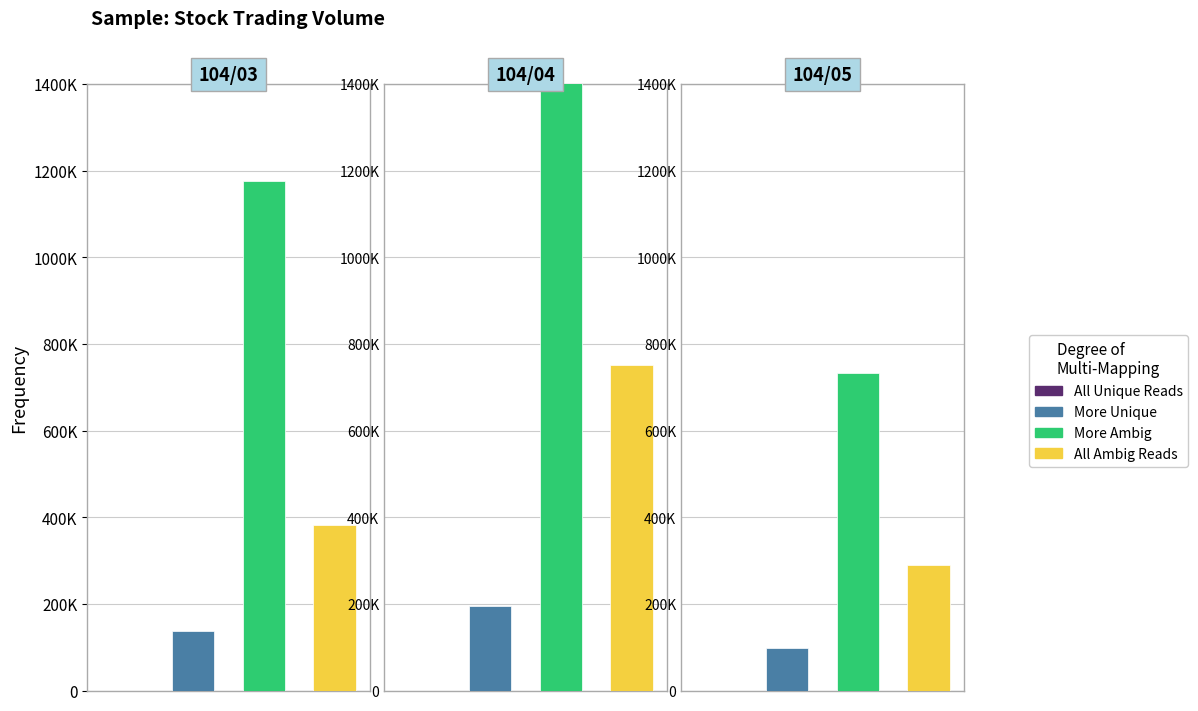

Reading left to right, transcribe all the data shown in this chart.

All Unique Reads: 0=0	1=0	2=0
More Unique: 0=138000	1=195000	2=97000
More Ambig: 0=1176000	1=1539000	2=734000
All Ambig Reads: 0=382000	1=751000	2=290000